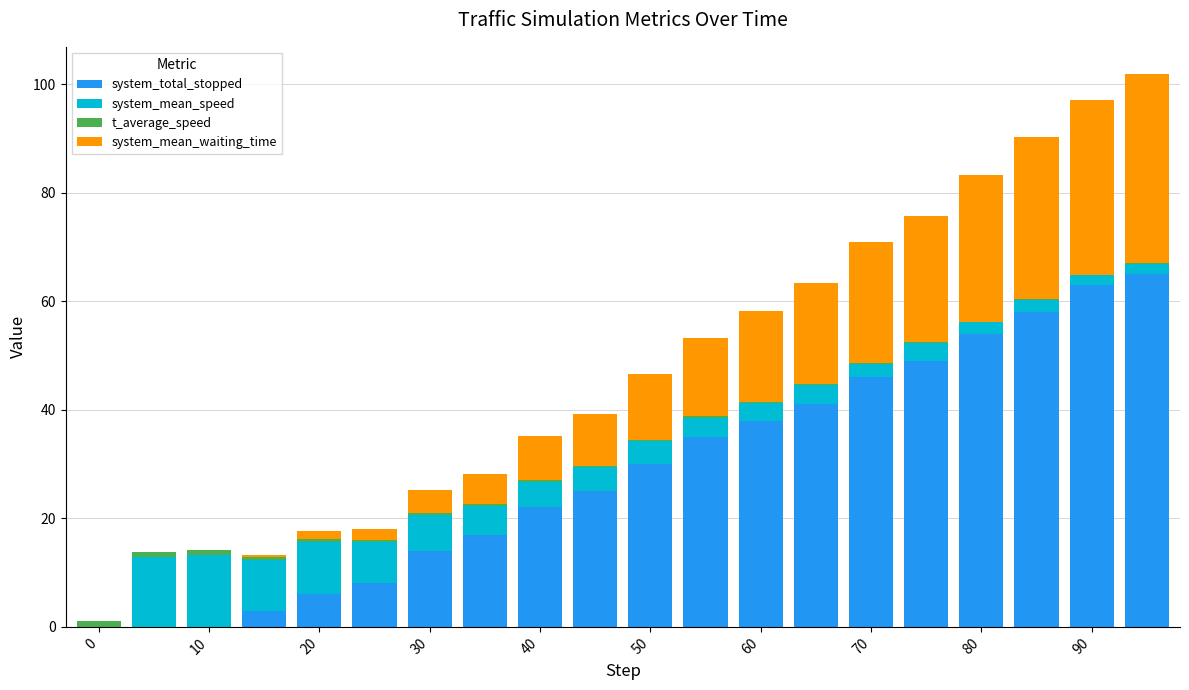

What is the sum of all system_total_stopped values?

574.0